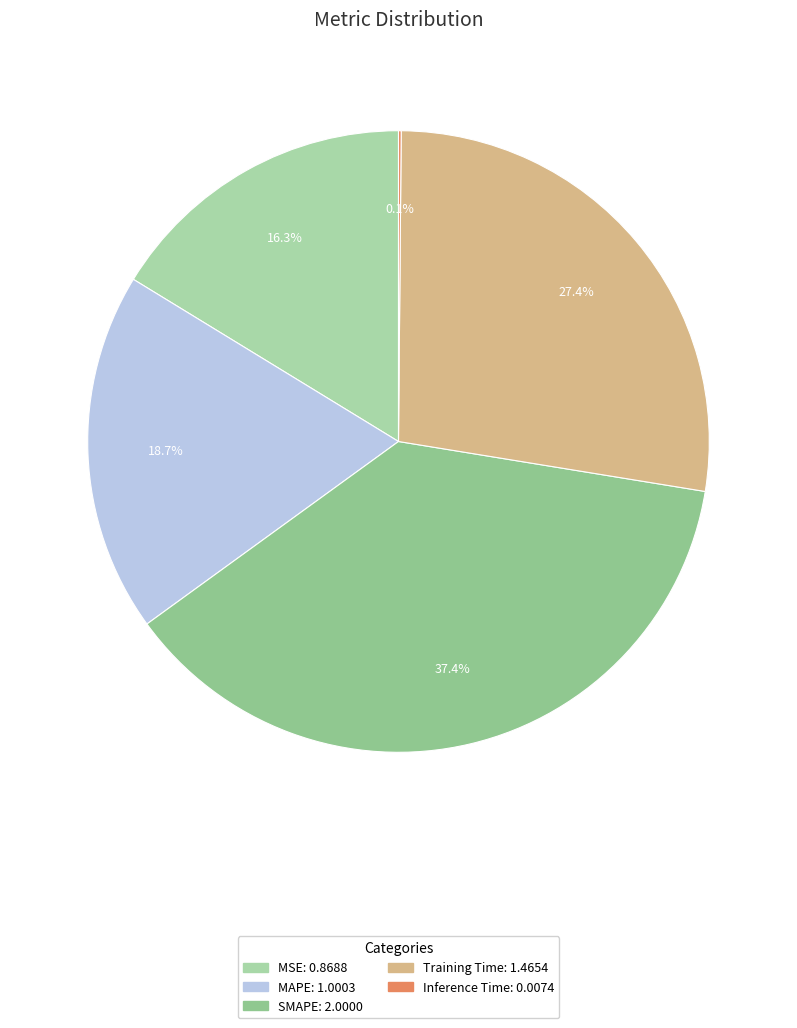

Which slice is the smallest?

Inference Time